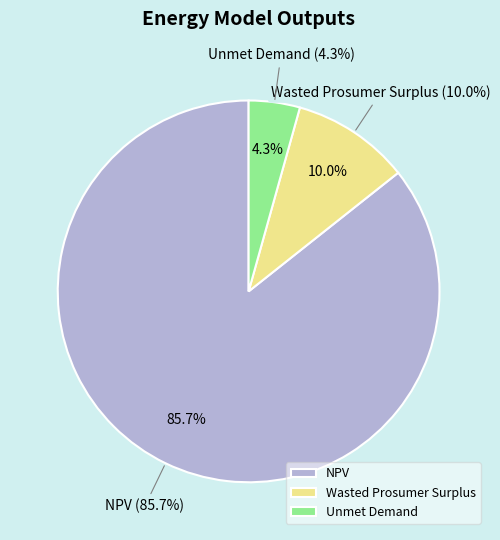

Which category accounts for the majority?

NPV